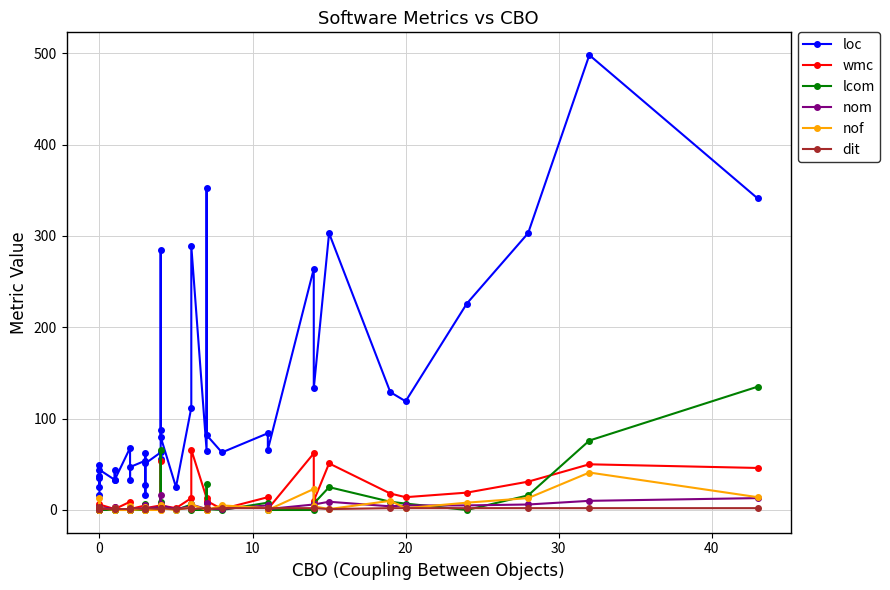

How many data points does each series have?

40